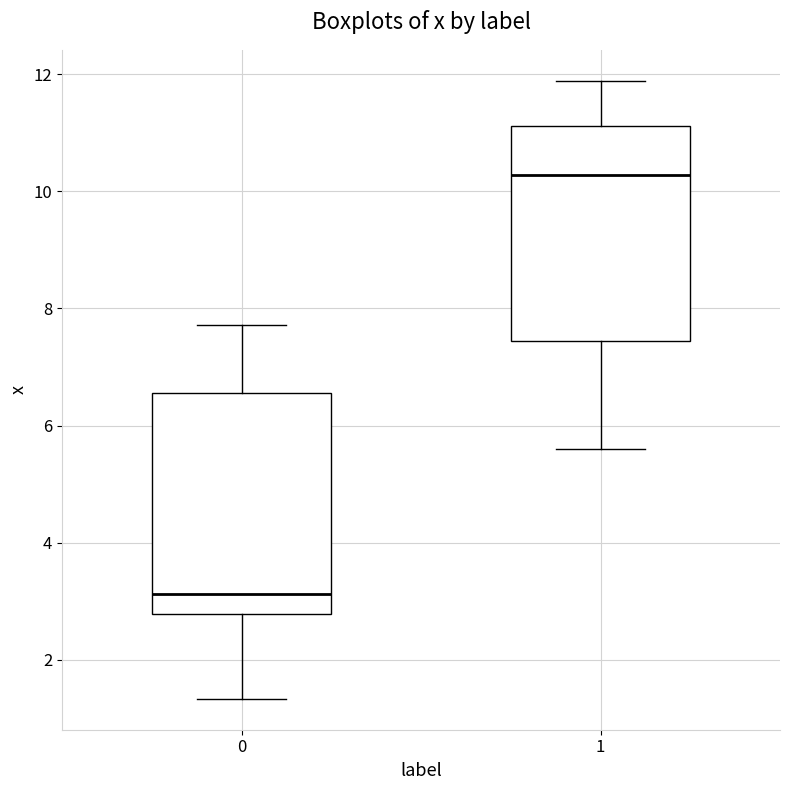

Reading left to right, transcribe this box plot: for each box, give where its median line is, the range the box spans, and where its two whiskers end, as read against the y-axis. The values are not printed on the chart, so give them approximately, as read against the axis.

0: median 3.2, box 2.8 to 6.6, whiskers 1.4 to 7.8
1: median 10.2, box 7.4 to 11.2, whiskers 5.6 to 11.8